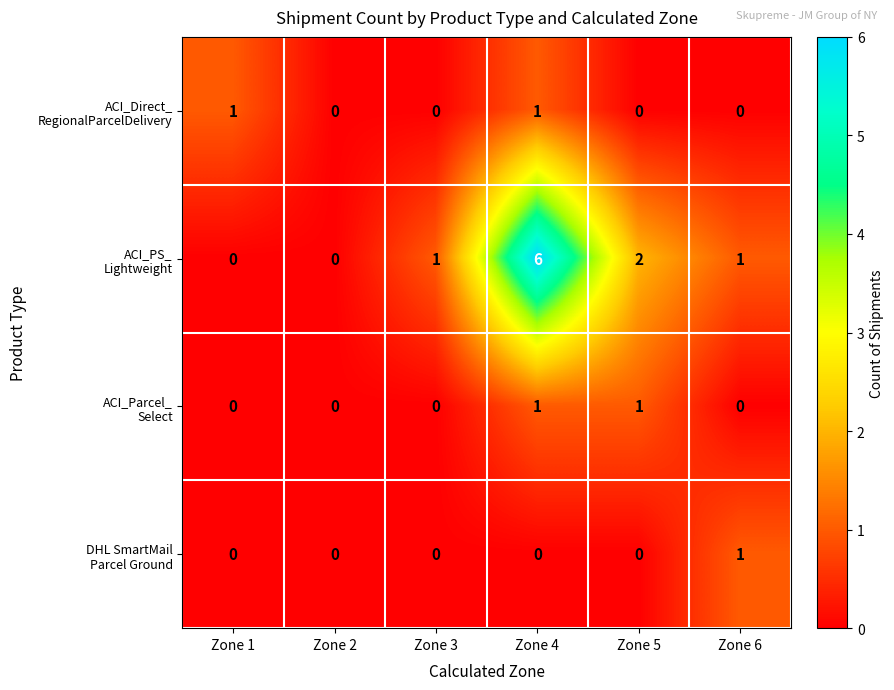

What is the total value across all series at Zone 4?

8